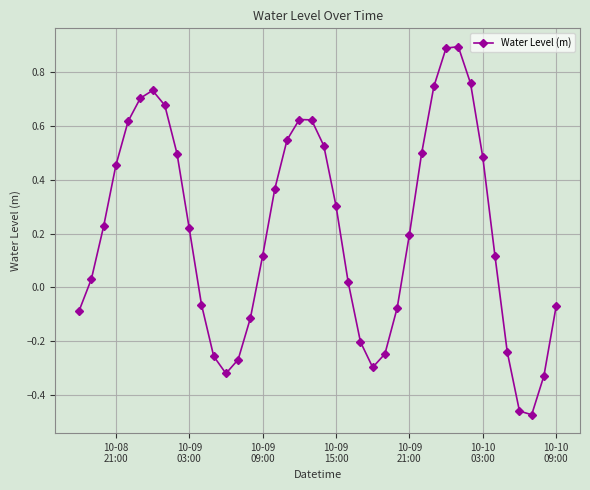

What is the difference between the second highest and minimum values?

1.4